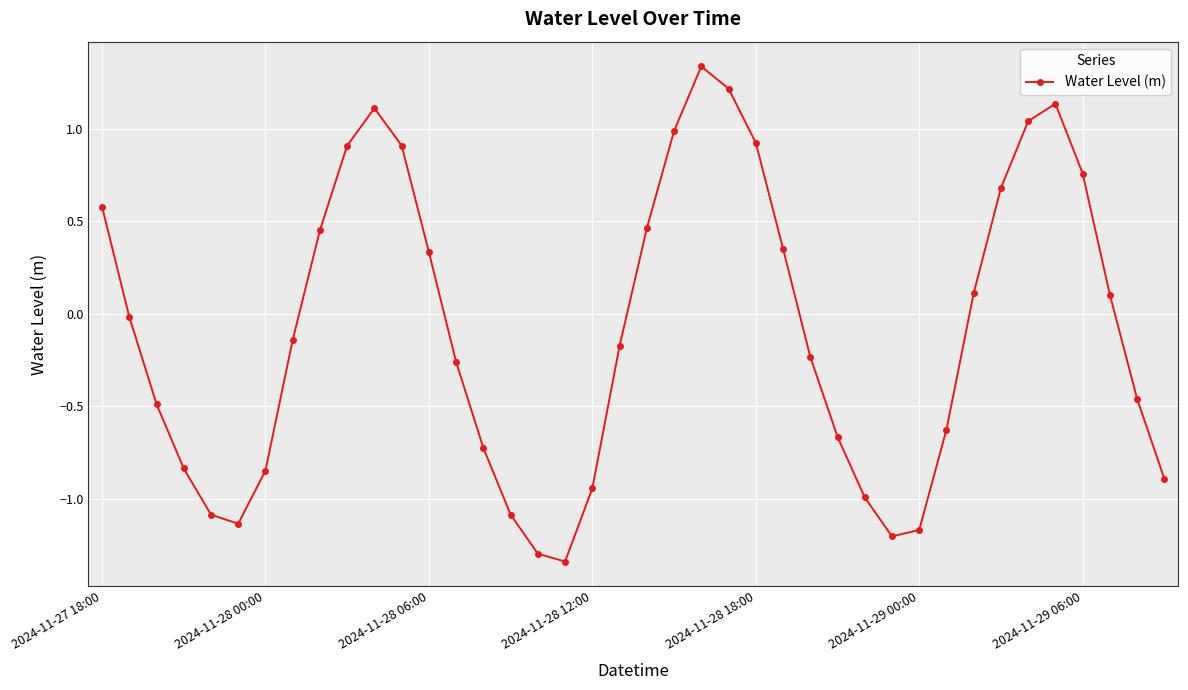

How many interior local peaks (higher than both neighbors) does the data have?

3